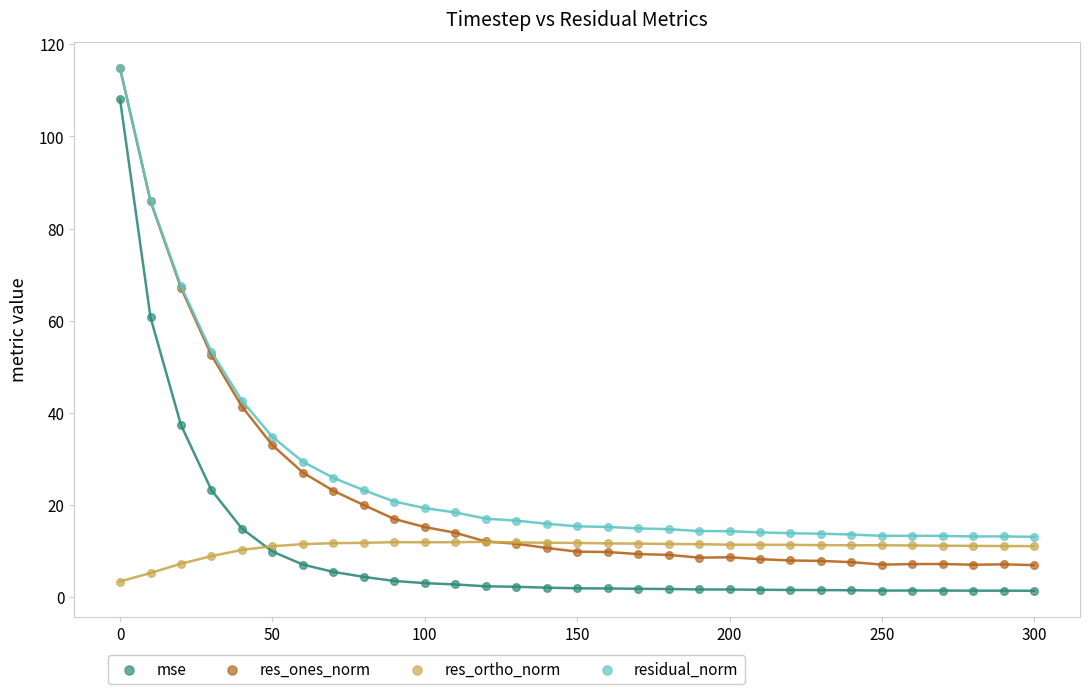

Across all series, what Y value is closest to 58?

60.7